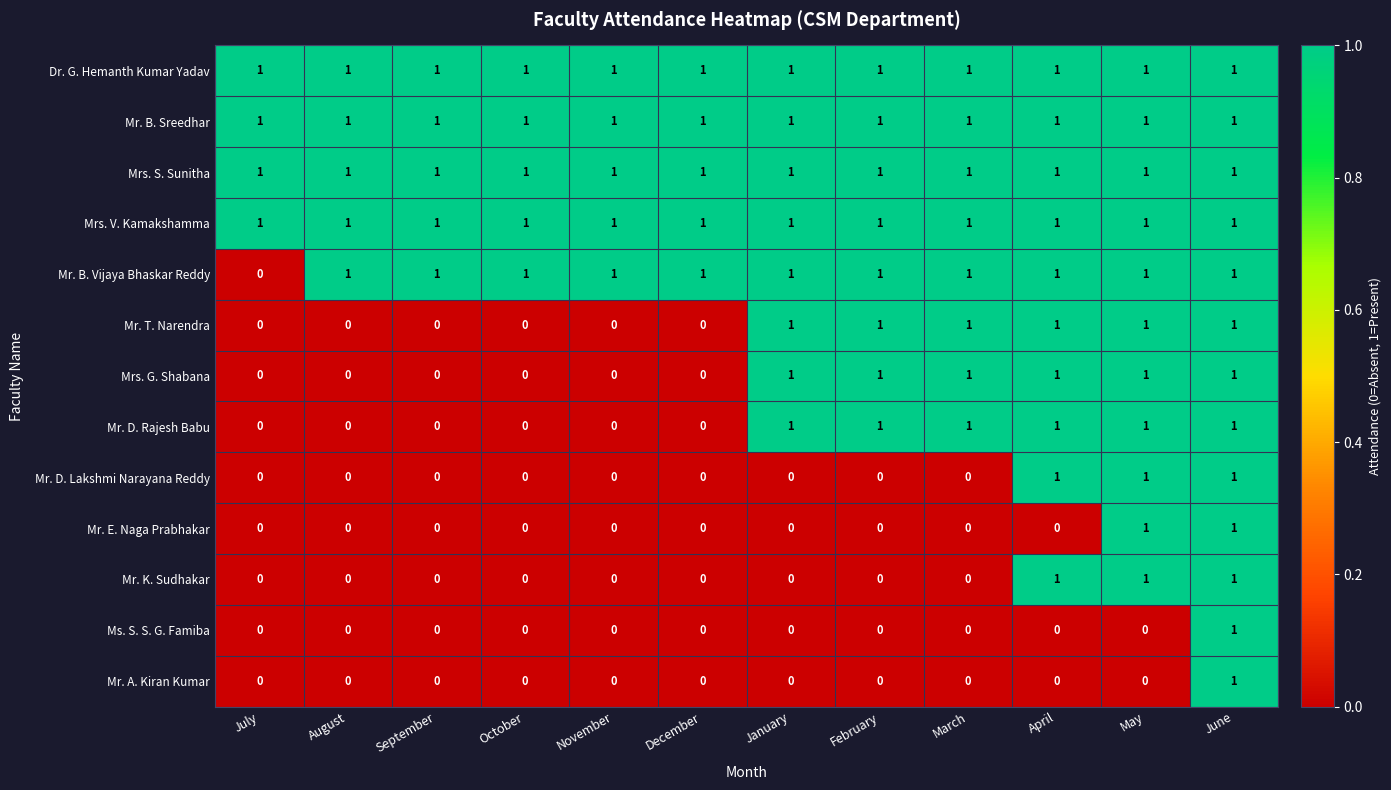

How many positive values does the Mr. E. Naga Prabhakar series have?

2